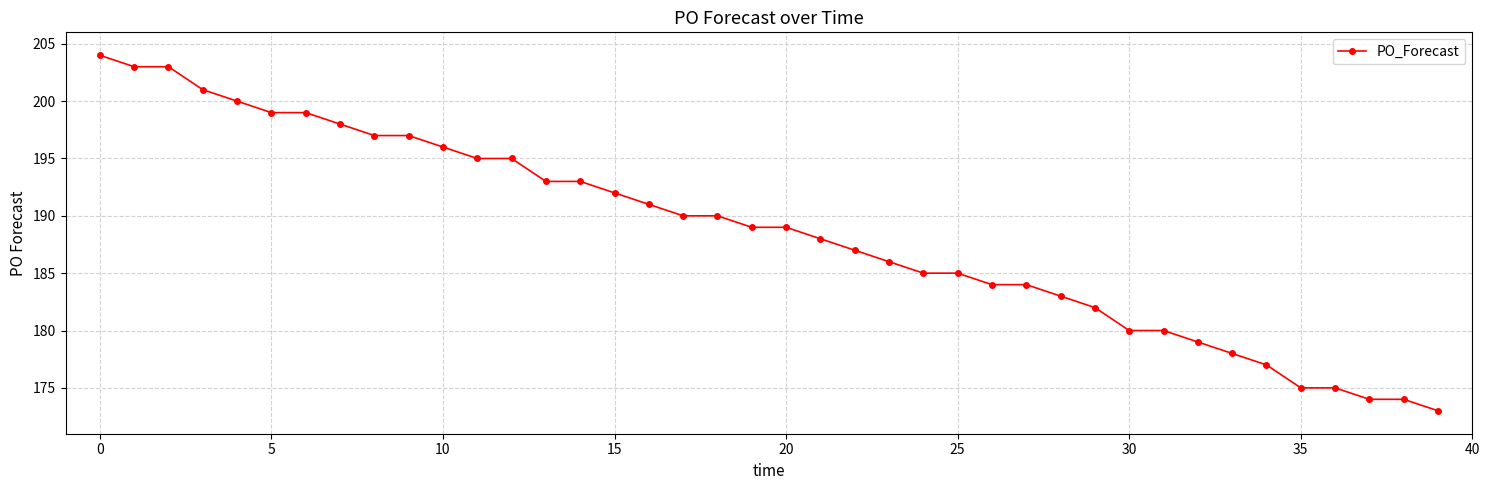

What is the minimum value shown in the chart?

173